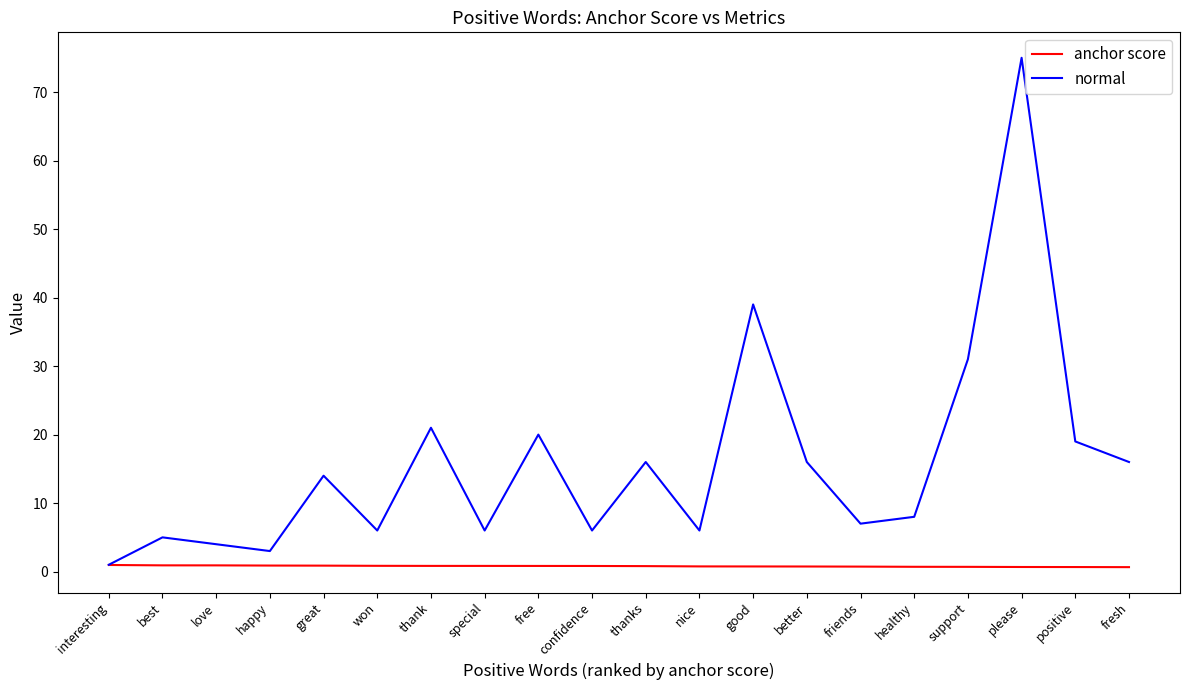

Which series has the largest total across all categories?

normal